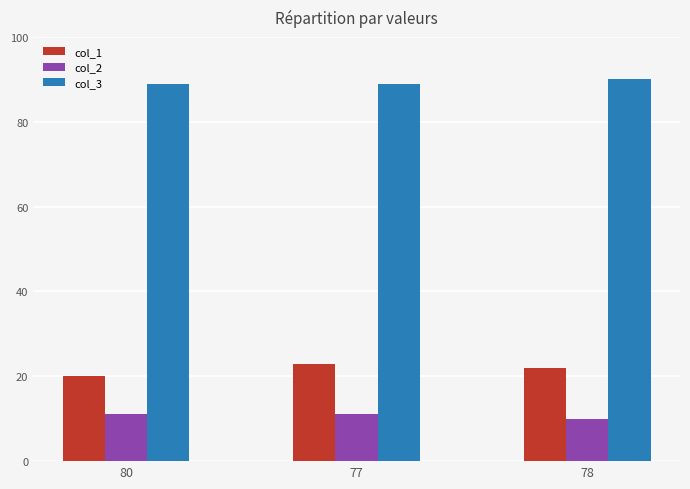

What is the sum of the col_2 values at 80 and 77?

22